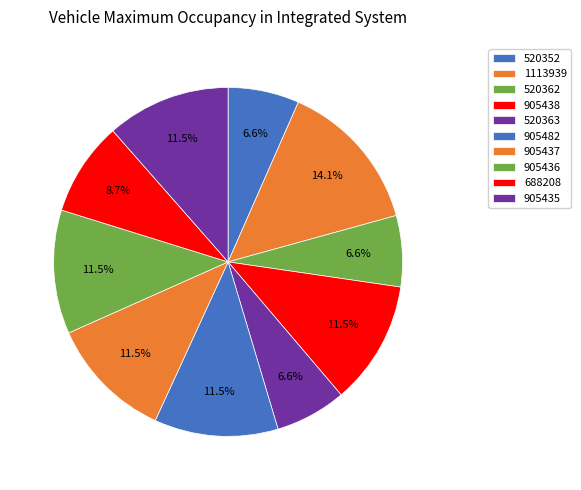

To the nearest percent, what is the difference between the 520352 and 905435 slice percentages?

5%